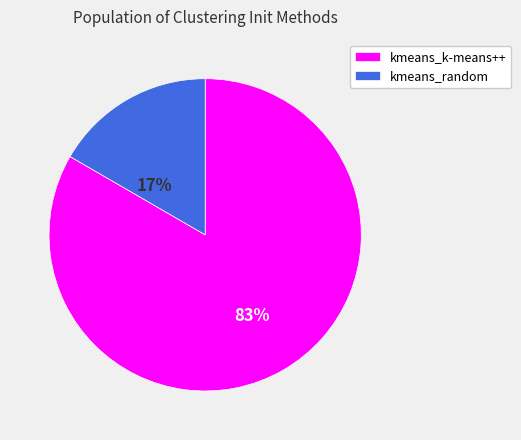

Count the number of slices in the pie.

2